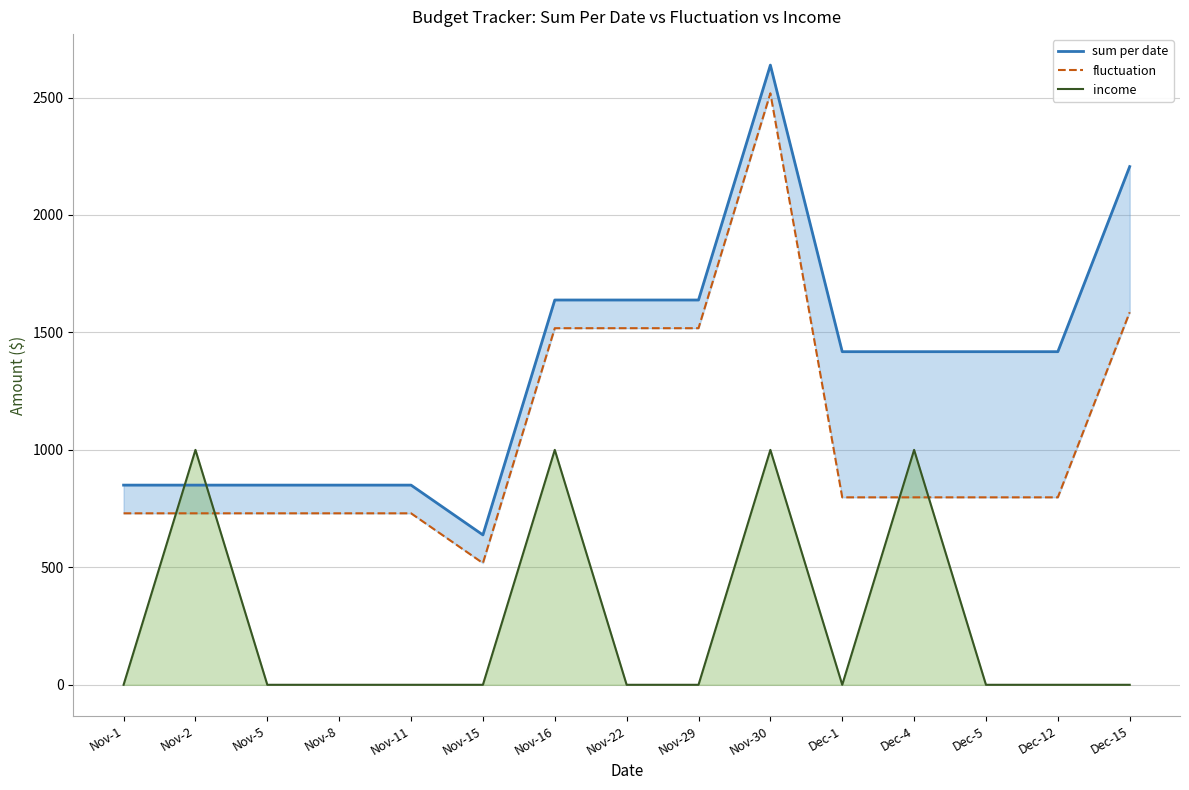

How many intersections are there between fluctuation and income?

4